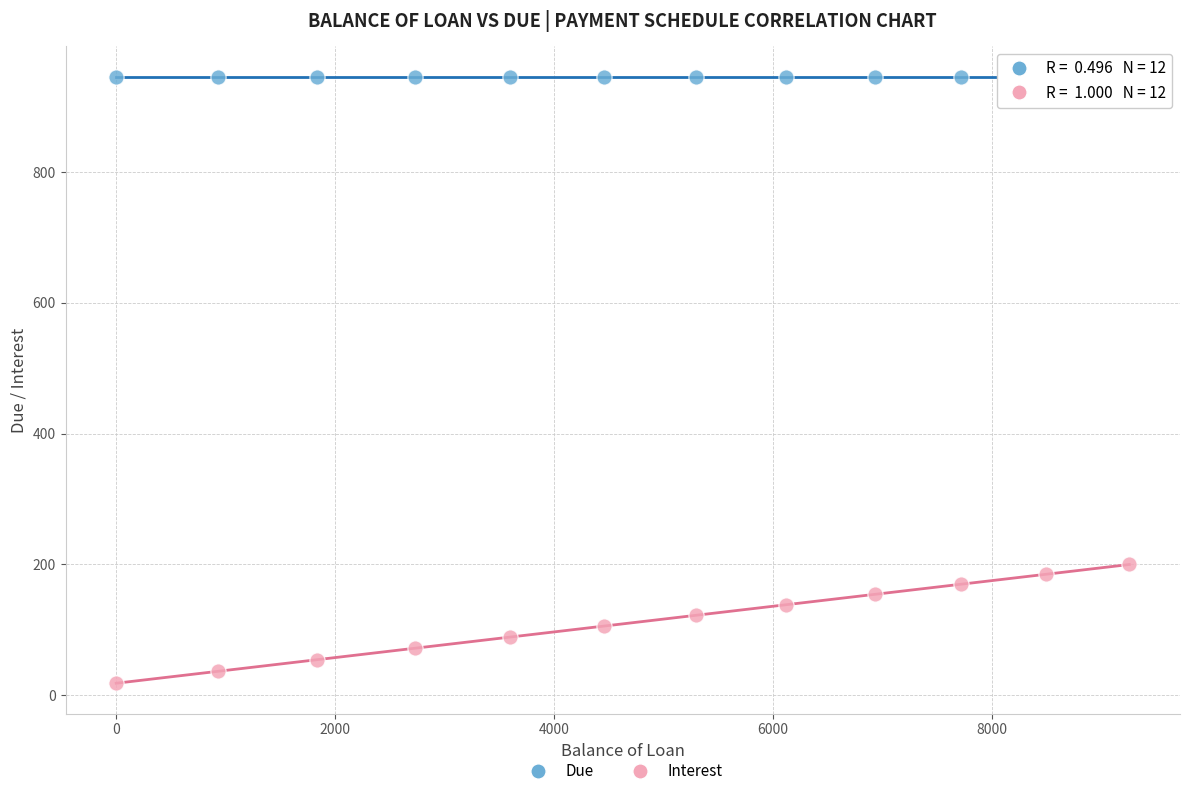

What are all the series names shown in the legend?

Due, Interest